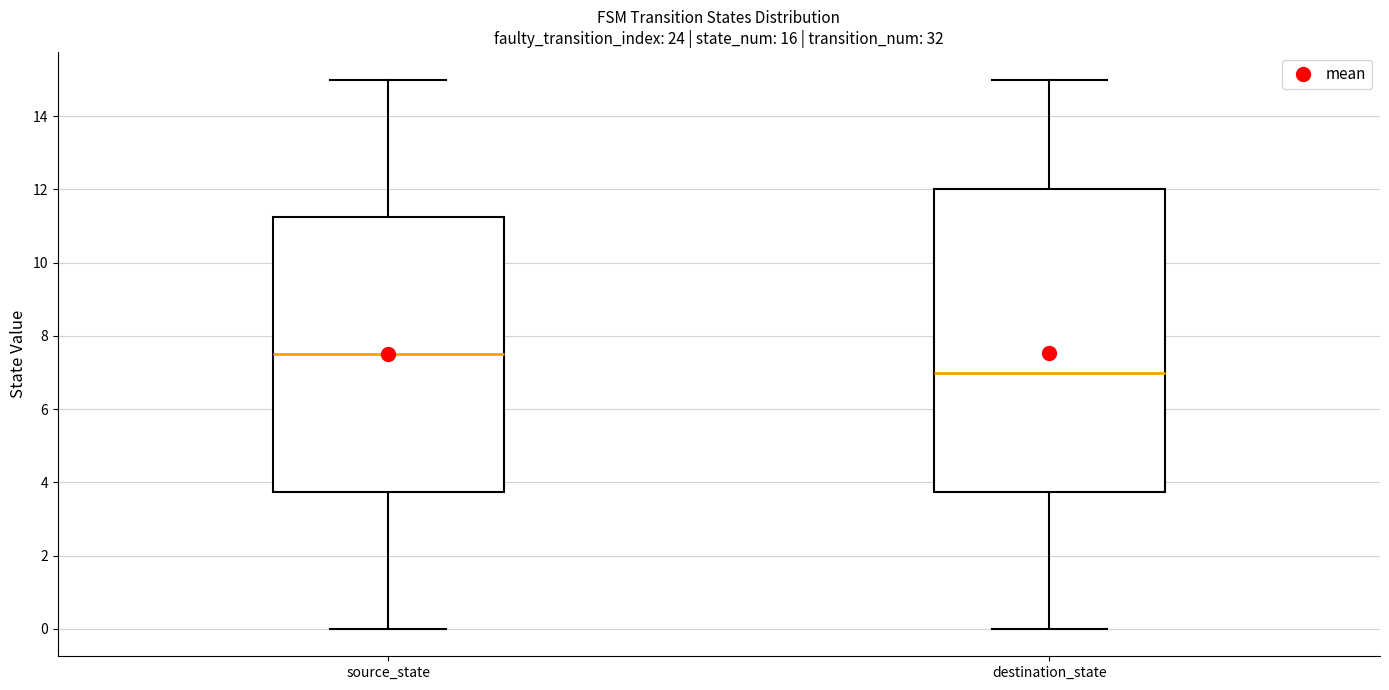

Comparing the boxes themselves (not the whiskers), which one is the tallest?

destination_state